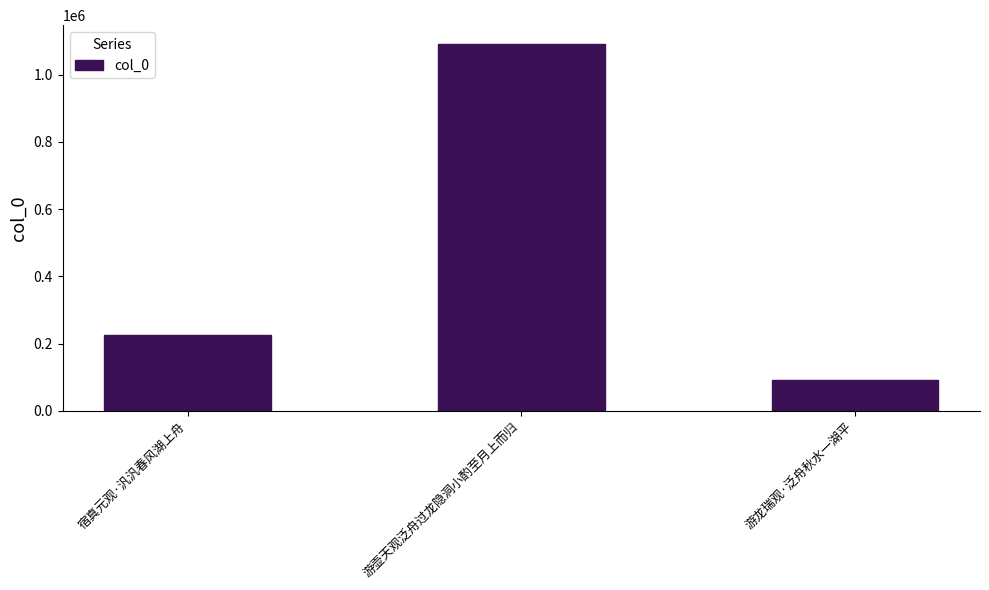

Which label corresponds to the largest value in the chart?

游壶天观泛舟过龙隐洞小酌至月上而归